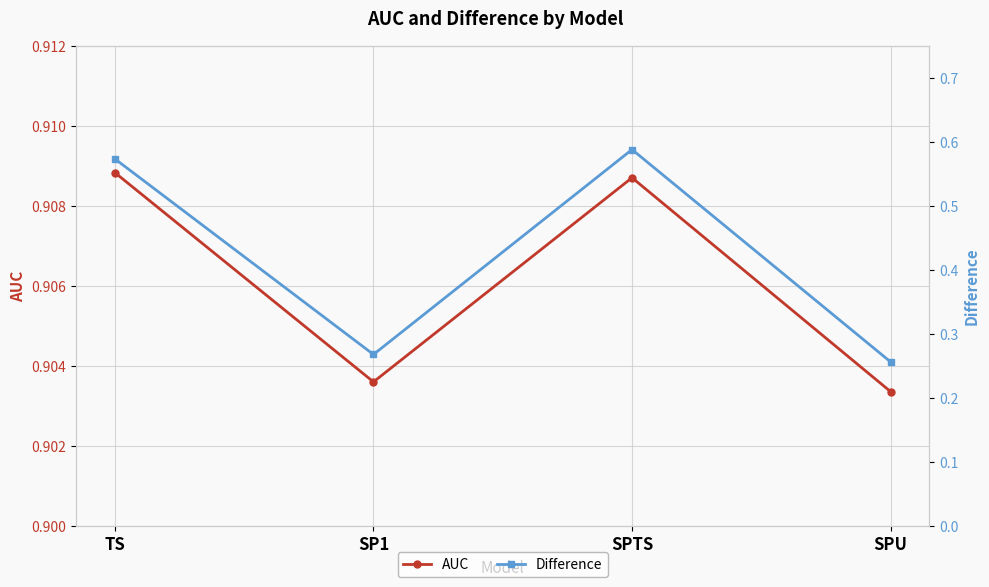

Which series has the largest total across all categories?

AUC